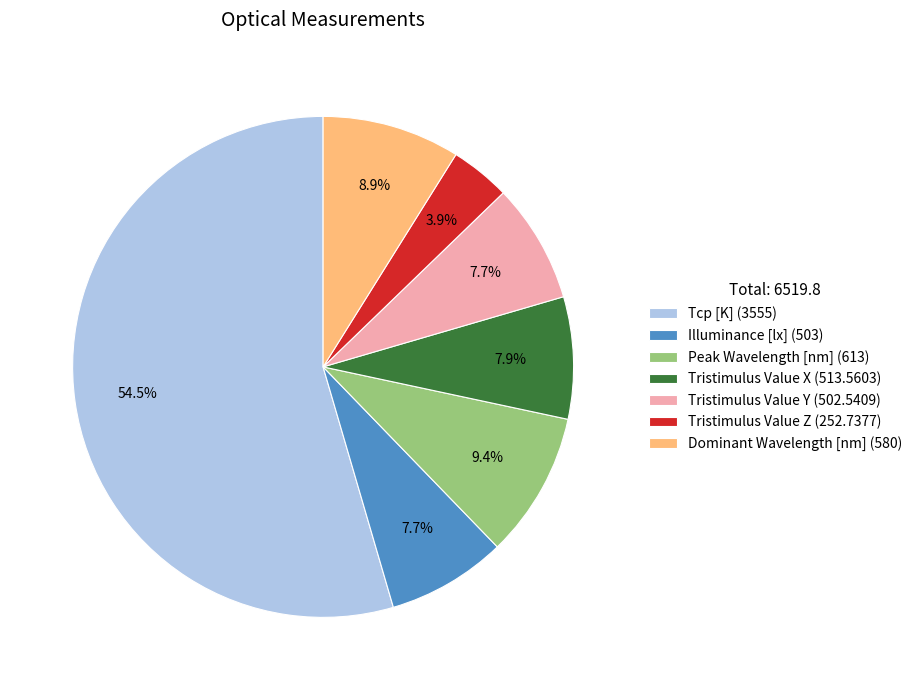

Is it true that Tristimulus Value Y is 1% of the pie?

False